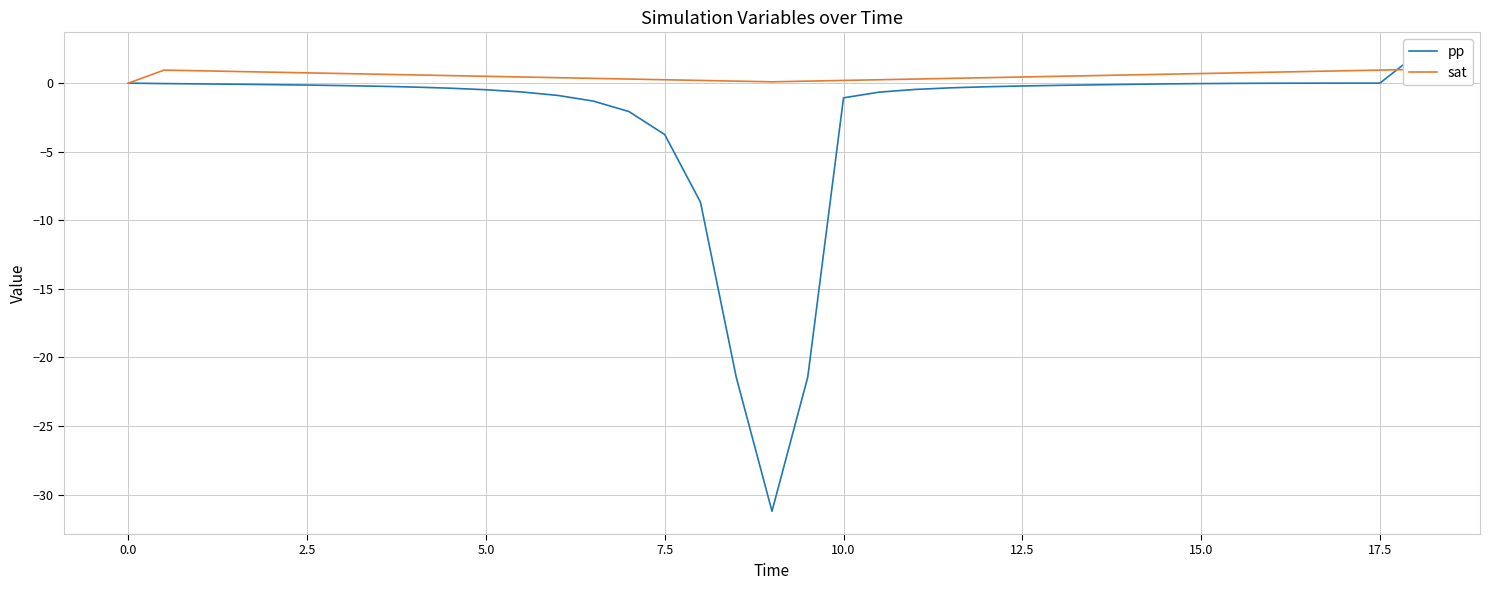

List the series in order of their overall mean, highest first.

sat, pp